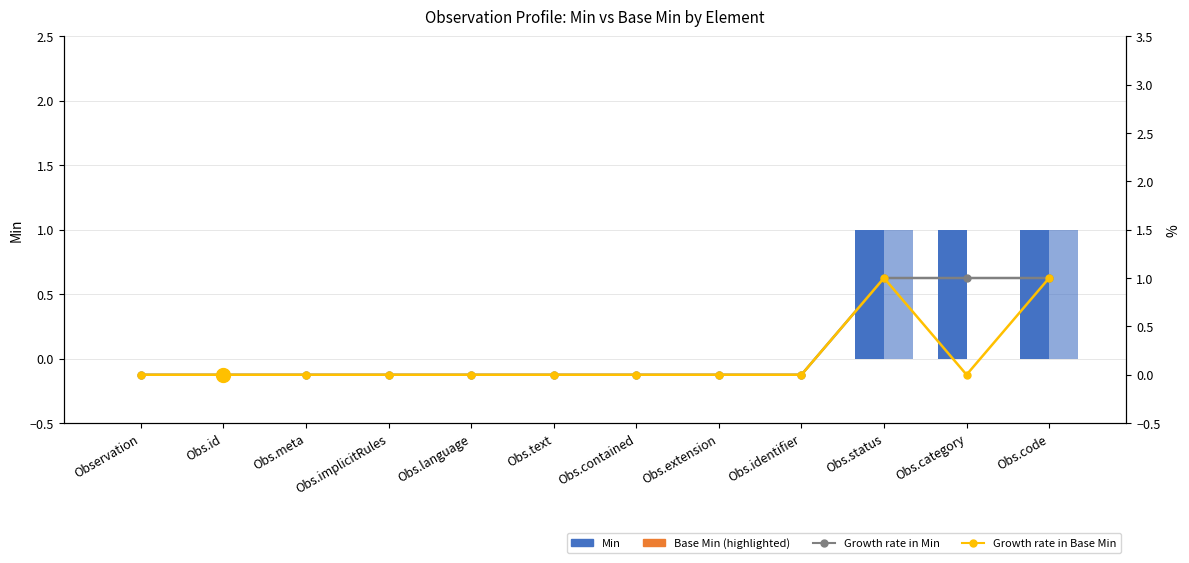

Rank the series by their maximum value, from highest to lowest.

Min, Base Min, Growth rate in Min, Growth rate in Base Min